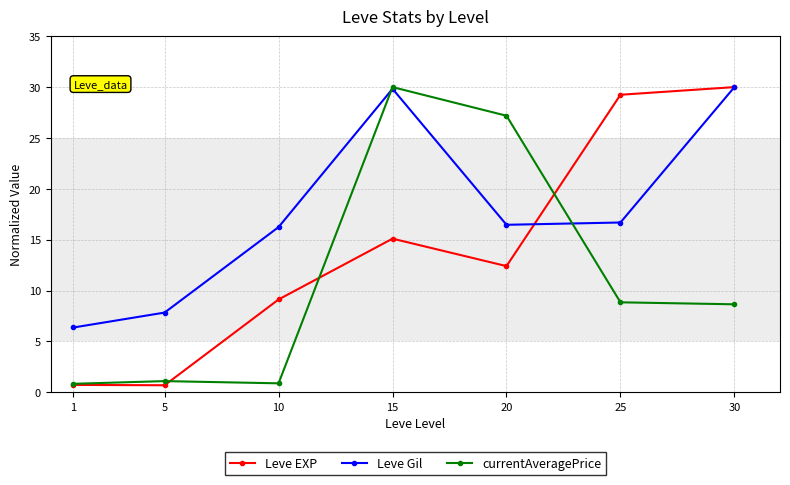

What is the highest value of the currentAveragePrice series?

30.0